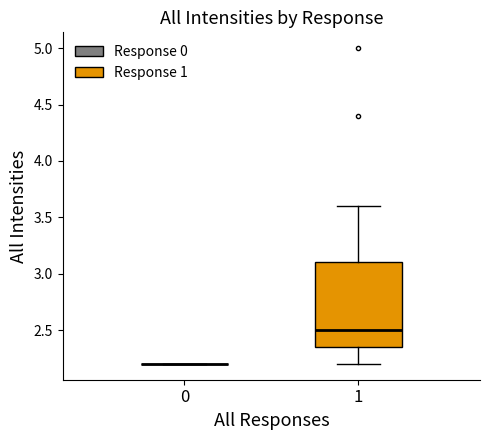

Reading left to right, read every box against the y-axis: the position of its median line, the range the box covers, and the ends of its whiskers. The values are not printed on the chart, so give them approximately, as read against the axis.

0: box collapsed to a line at 2.20, whiskers 2.20 to 2.20
1: median 2.50, box 2.35 to 3.10, whiskers 2.20 to 3.60